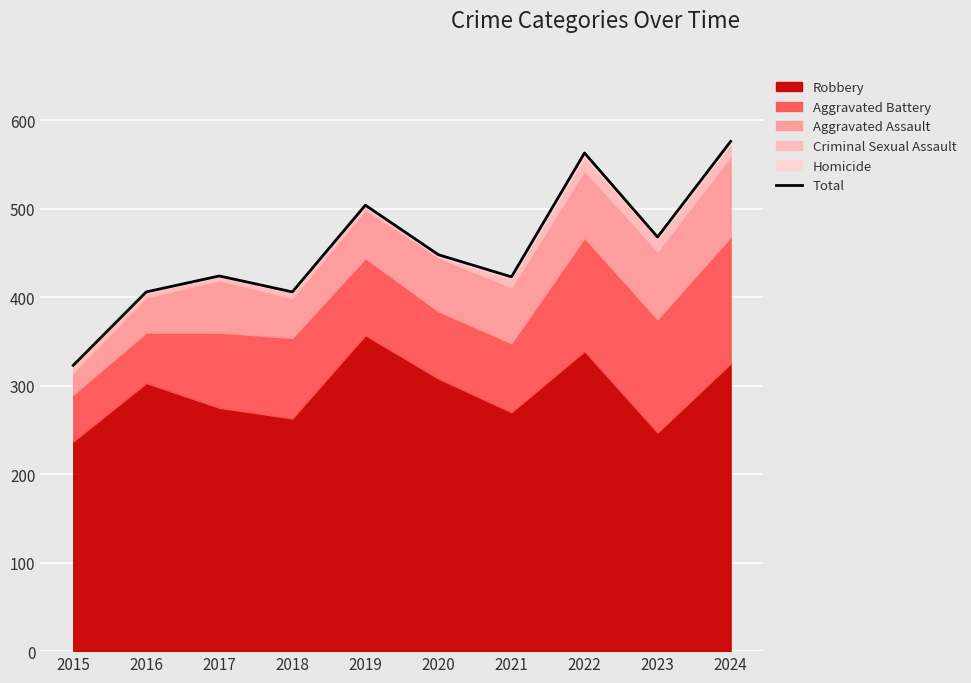

Which category has the lowest value across all series?

2015